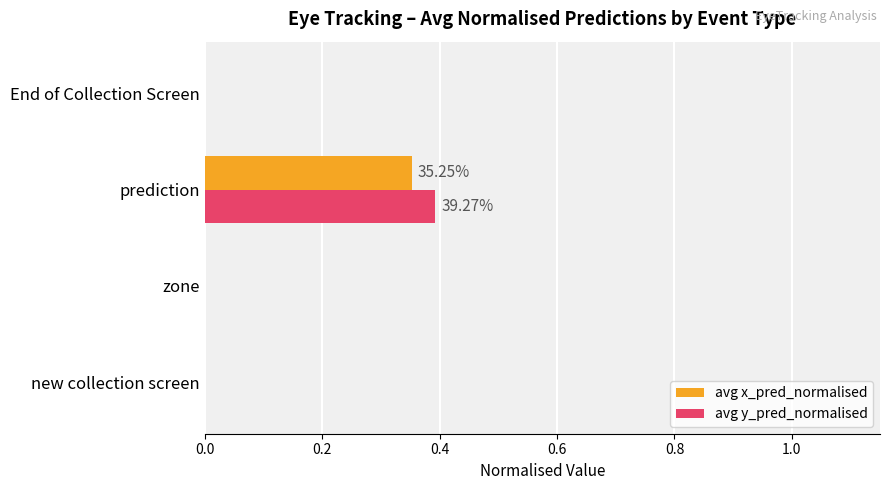

How many distinct data groups are displayed?

2